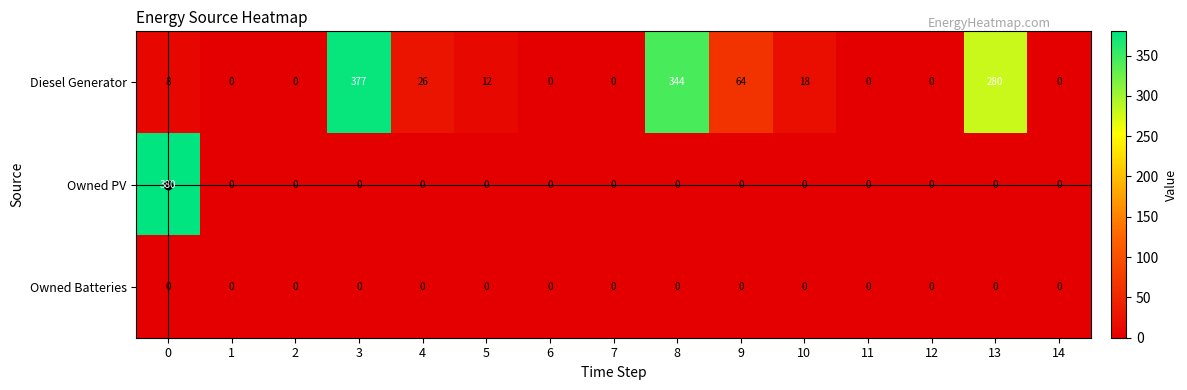

Which series has the largest range (max minus min)?

Owned PV